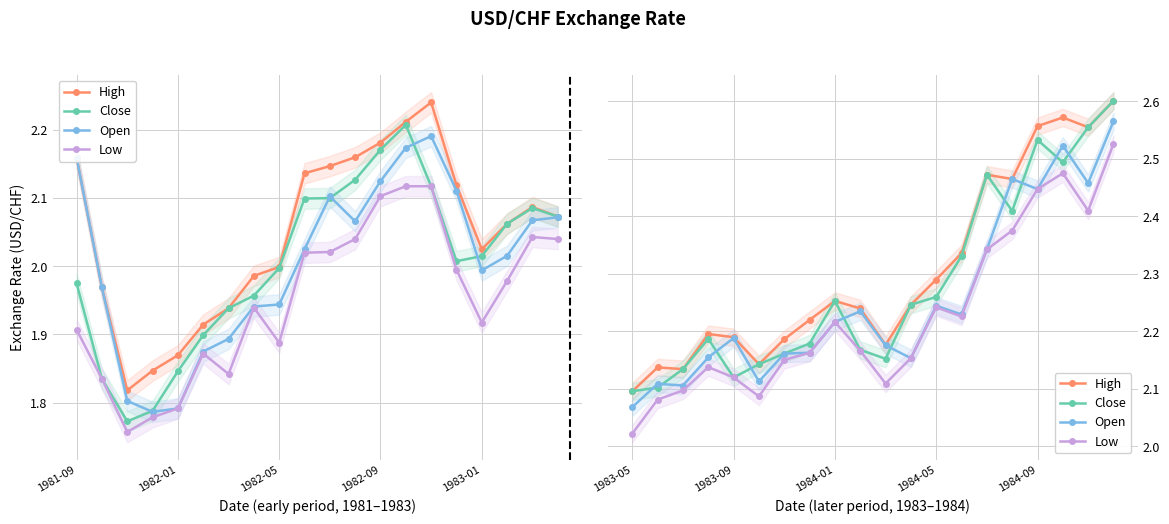

How many interior local peaks does the Close series have?

4